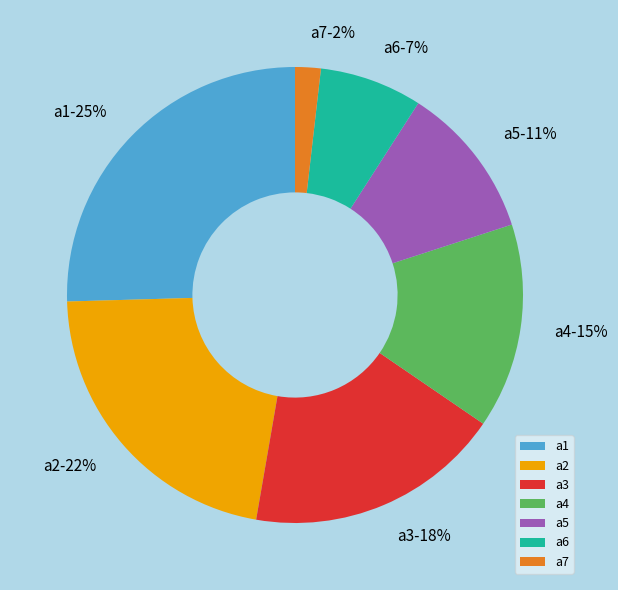

Between a2 and a7, which is larger?

a2